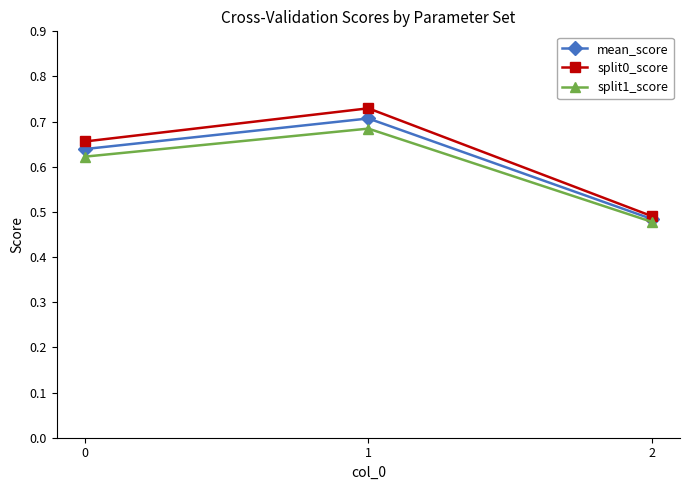

True or false: mean_score has a value of 0.8 at 2.

False